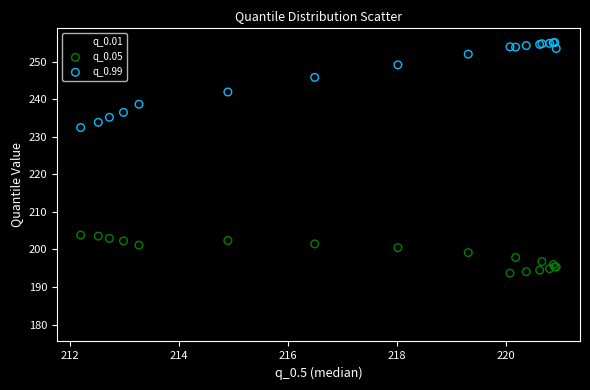

Which series reaches the maximum Y coordinate?

q_0.99